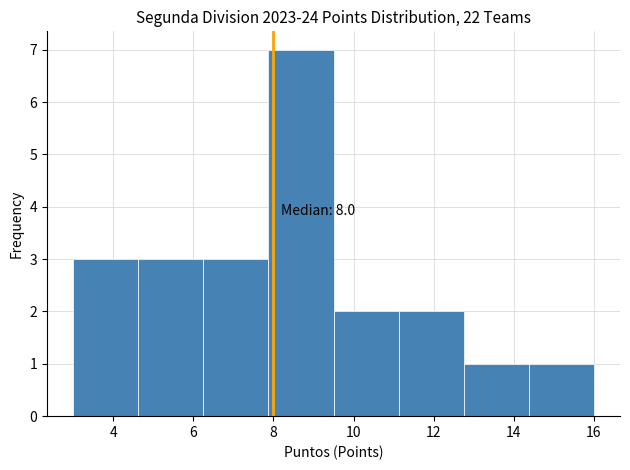

Which range on the x-axis has the tallest bar?

7.8 to 9.6